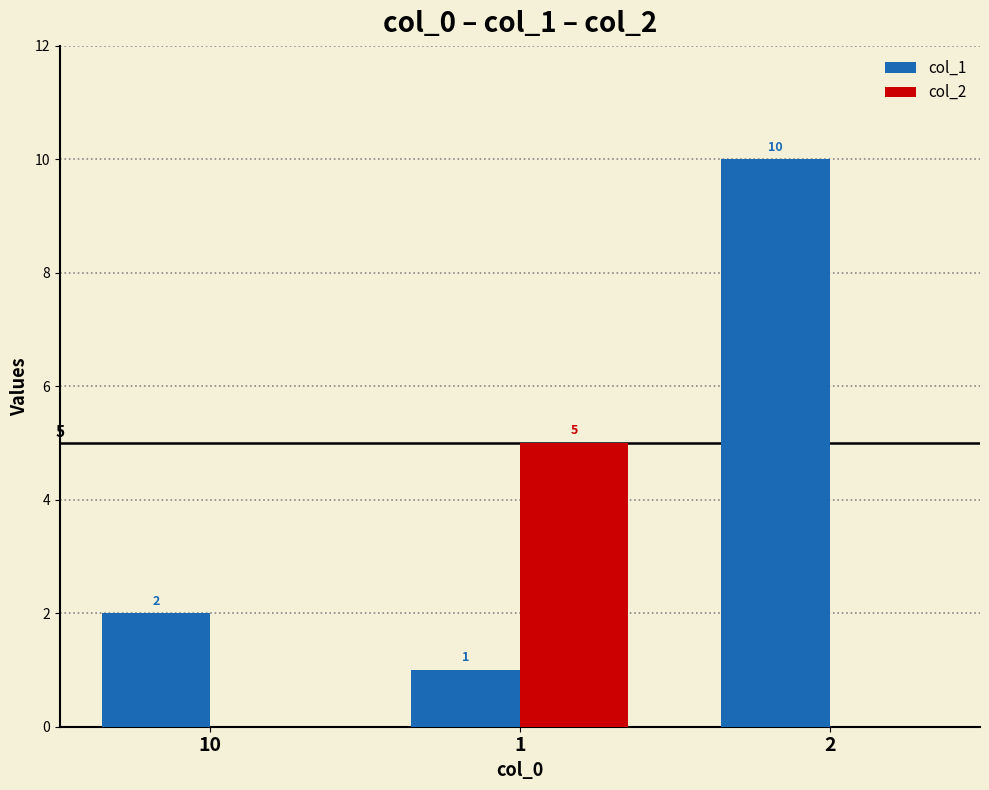

The col_1 series shows 1 at 1. True or false?

True